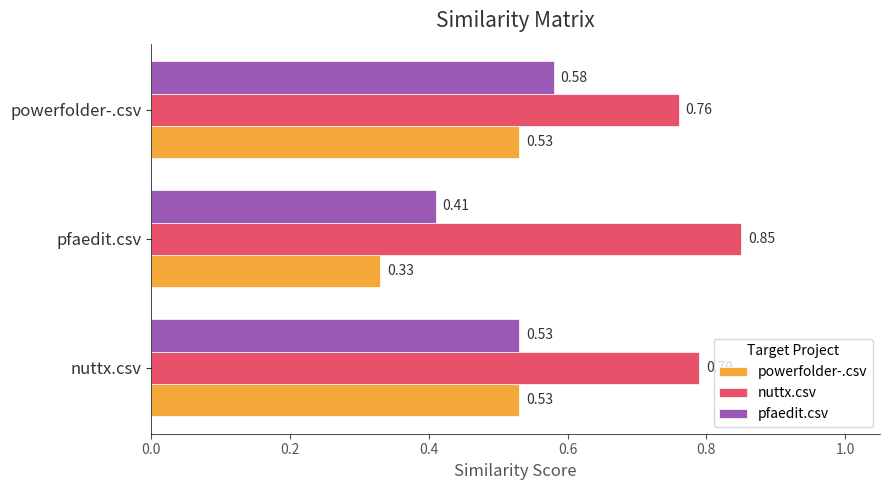

Which series changed the most between nuttx.csv and pfaedit.csv?

powerfolder-.csv